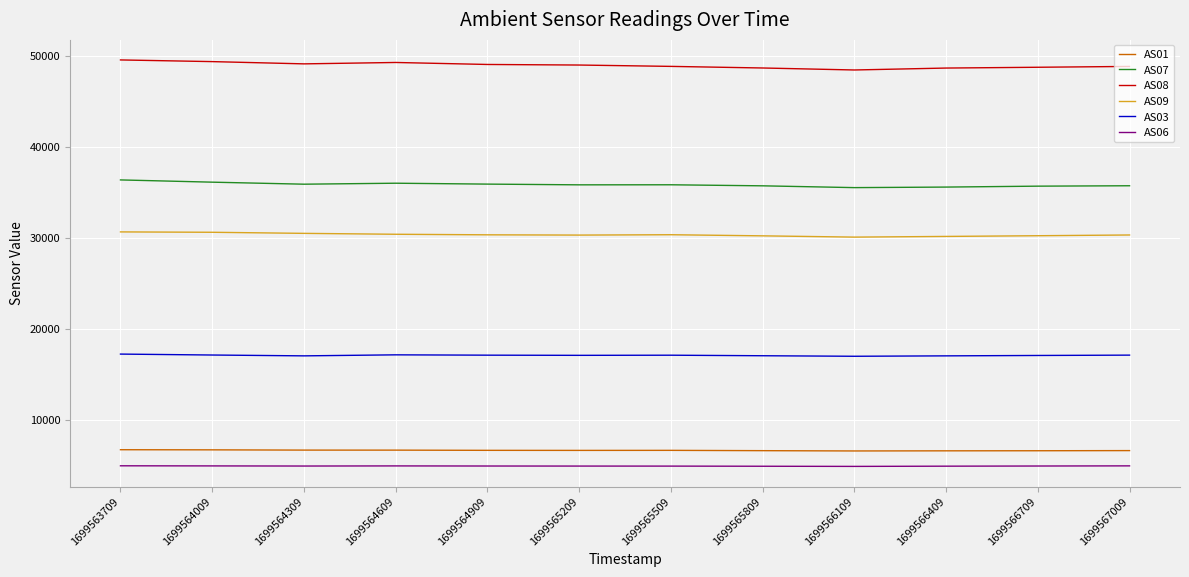

What is the smallest value displayed?

4880